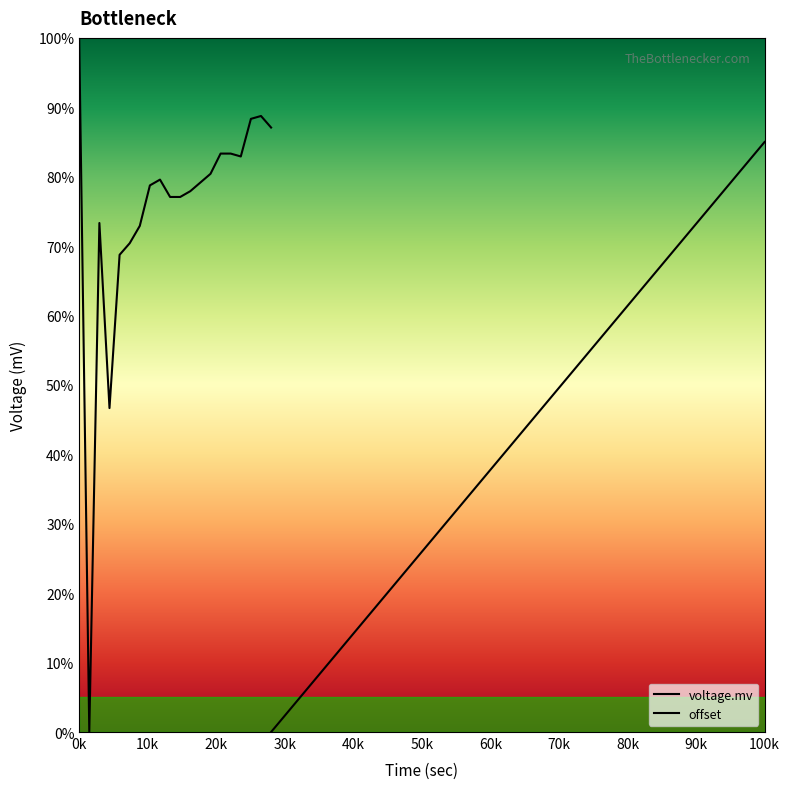

What is the difference between the highest and lowest values at 16?

16.2